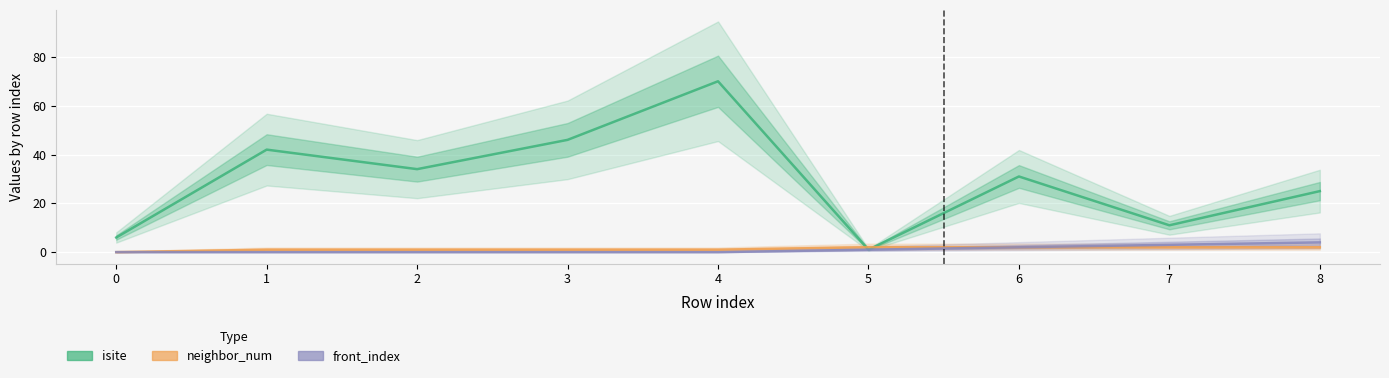

The value of neighbor_num at 4 is 1. True or false?

True